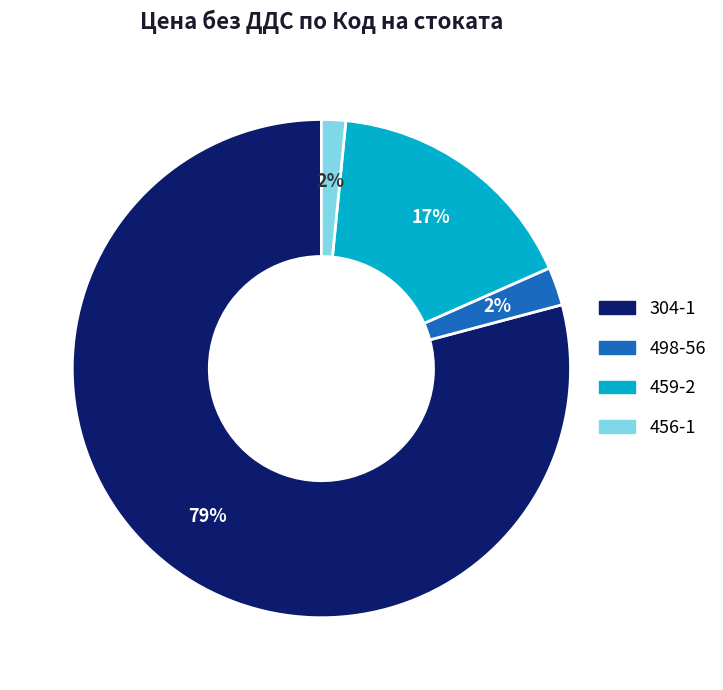

Is 459-2 the majority of the pie?

No